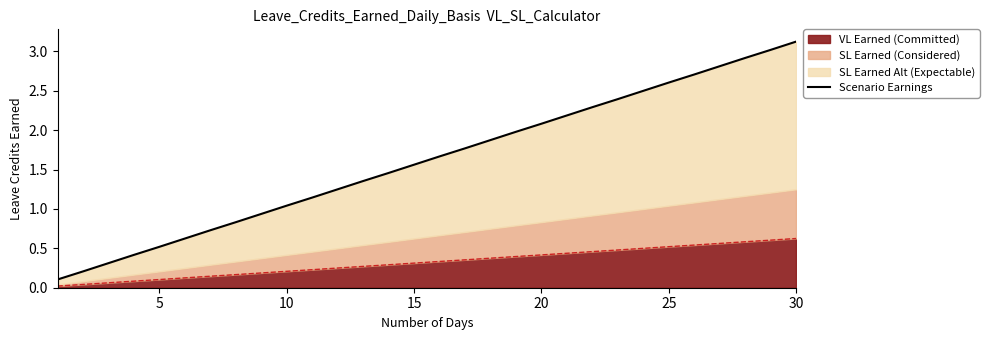

The VL Earned (Committed) series shows 0.4 at 20. True or false?

True